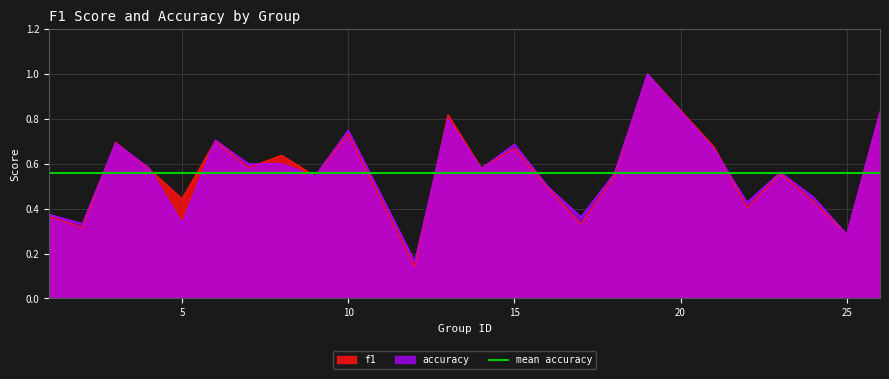

At which category is the sum across all series the highest?

19